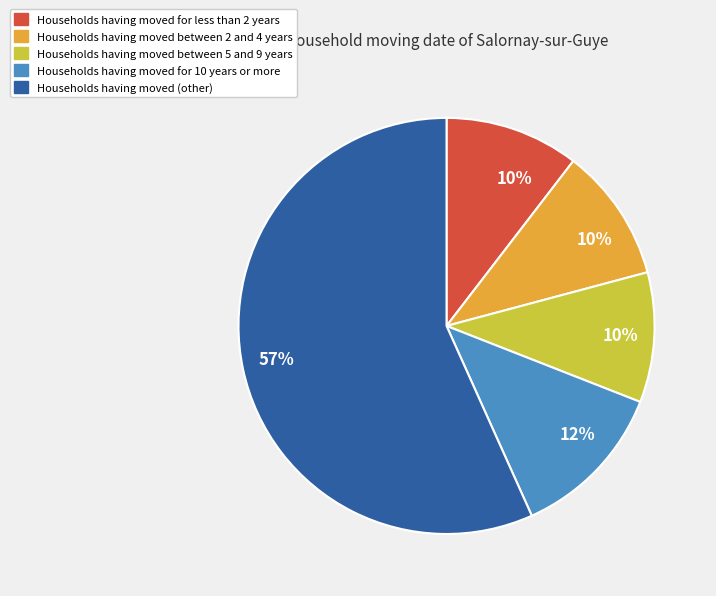

Does any single category account for the majority?

Yes